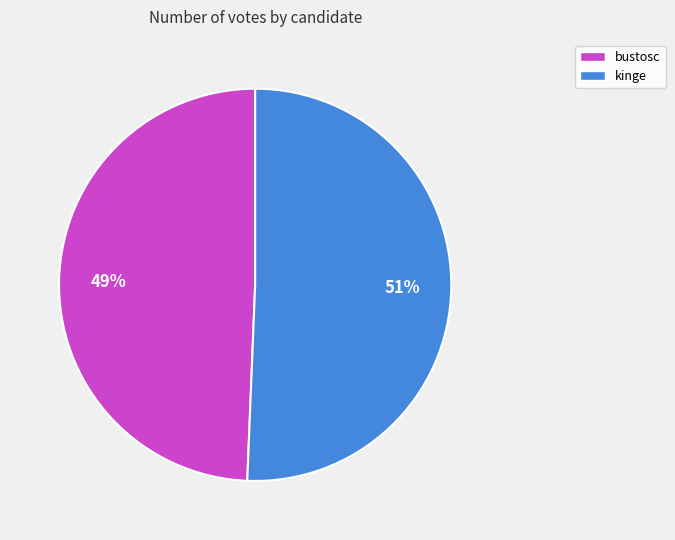

What is the ratio of the value at bustosc to the value at kinge?

1.0